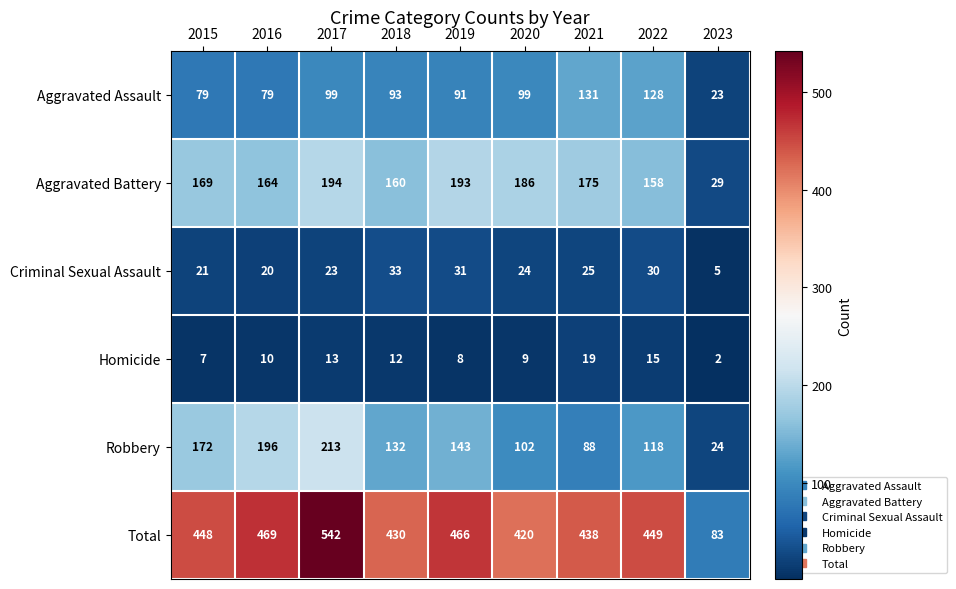

What is the greatest value displayed?

542